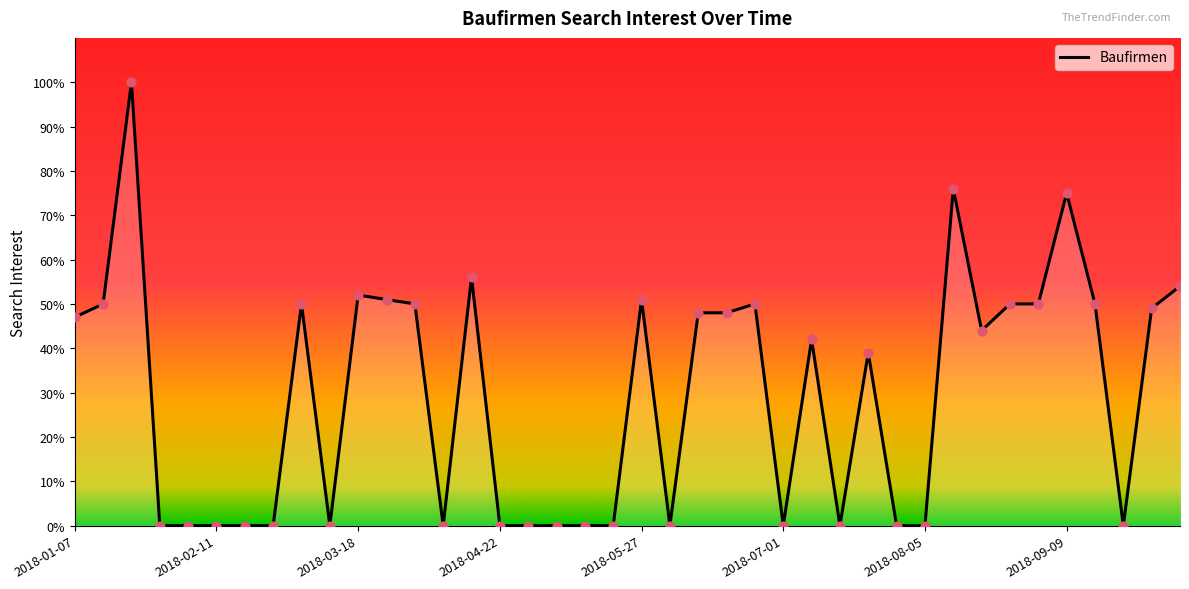

What is the difference between the maximum and minimum values?

100